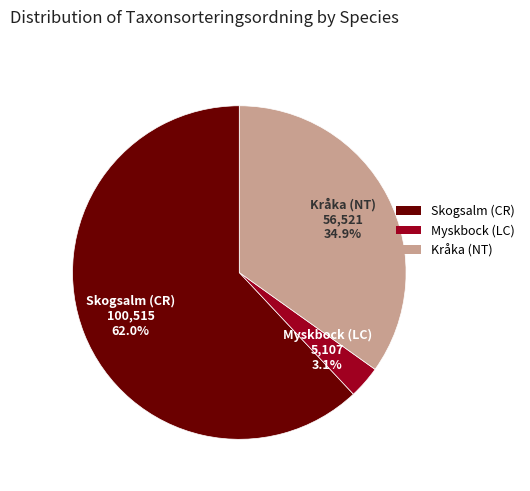

Between Skogsalm (CR) and Myskbock (LC), which is larger?

Skogsalm (CR)